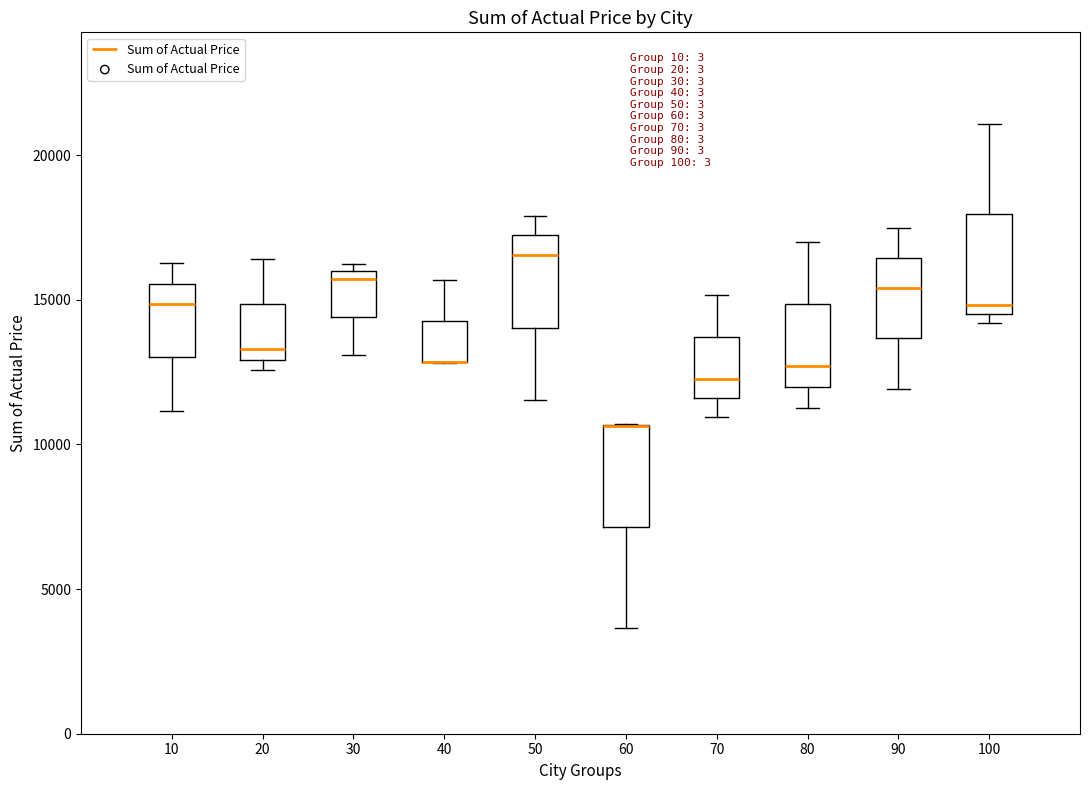

Where is the lower edge of the box at x = 60 on the y-axis? The values are not printed on the chart, so give them approximately, as read against the axis.

7000